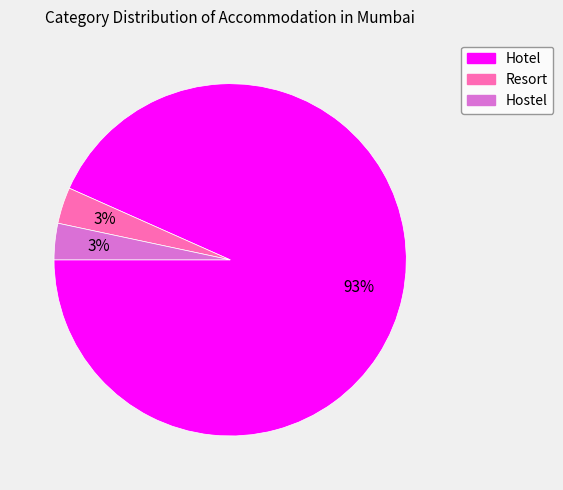

What is the majority slice?

Hotel